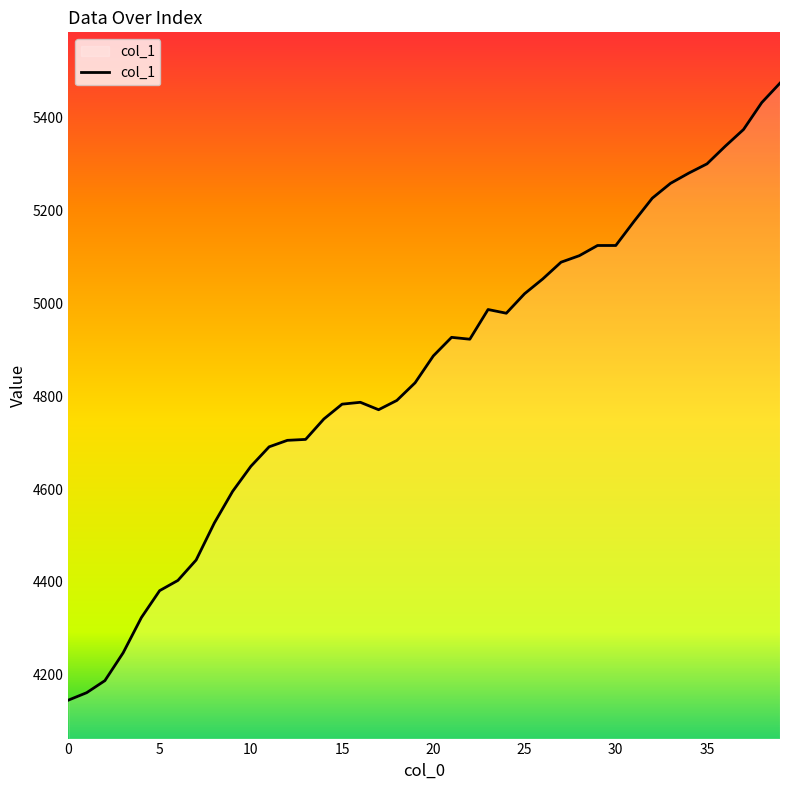

What is the difference between the maximum and minimum values?

1330